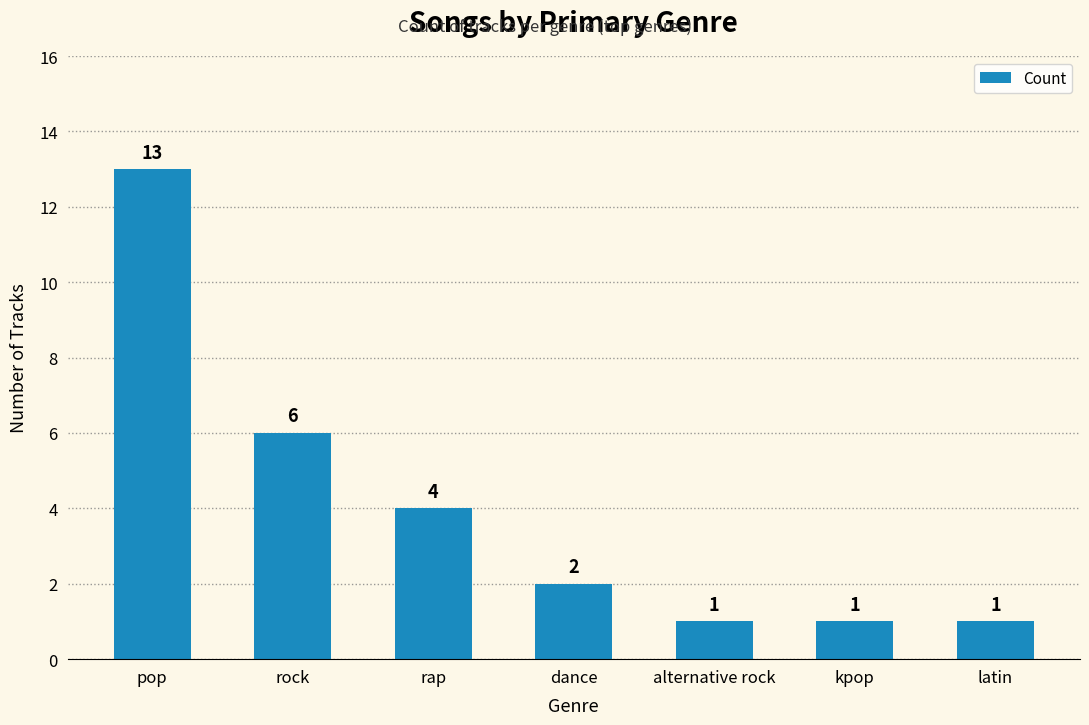

What is the sum of the values at rap and latin?

5